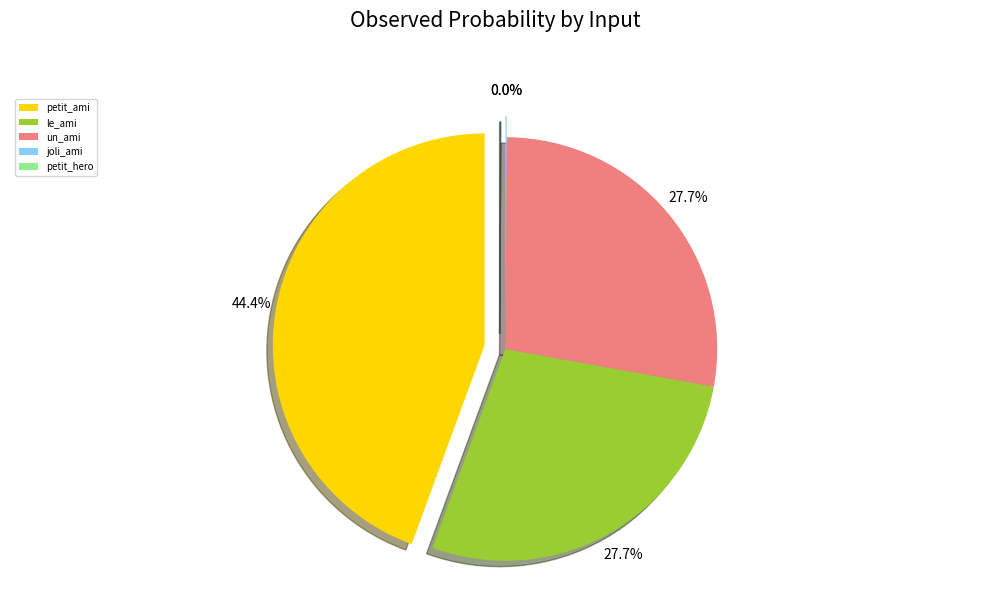

Combined, what portion of the pie is petit_hero and le_ami?

27.8%